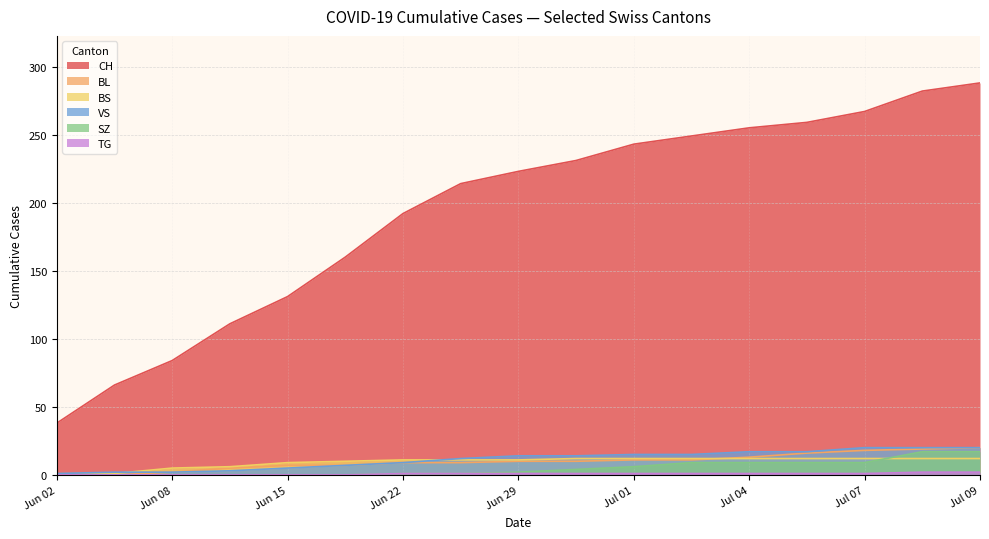

Which category has the lowest value in the CH series?

Jun 02